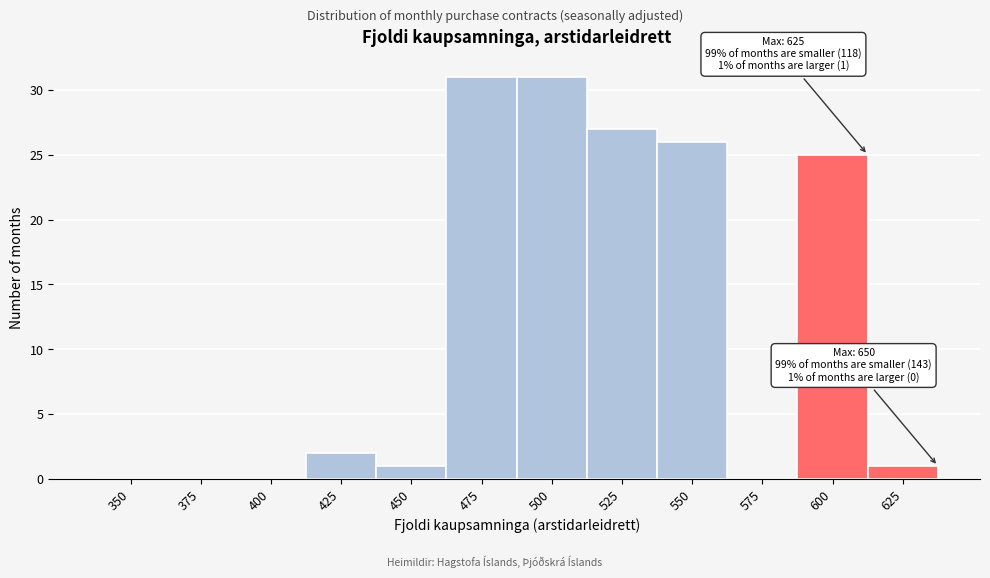

Reading left to right, what are all the values shown in this chart?

350=0	375=0	400=0	425=2	450=1	475=31	500=31	525=27	550=26	575=0	600=25	625=1